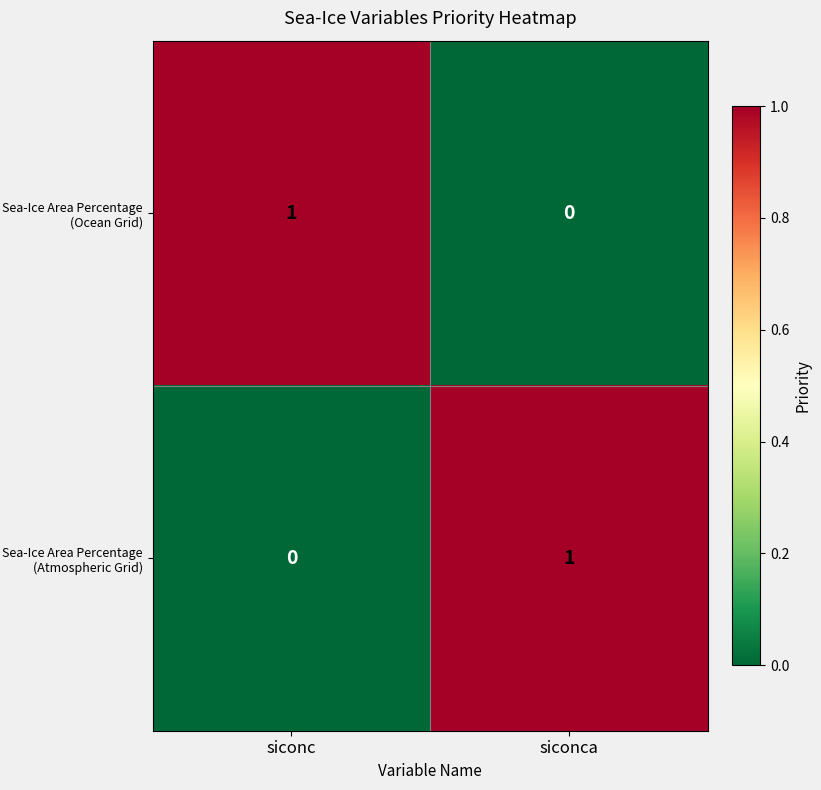

What is the spread (max minus min) of values at siconca?

1